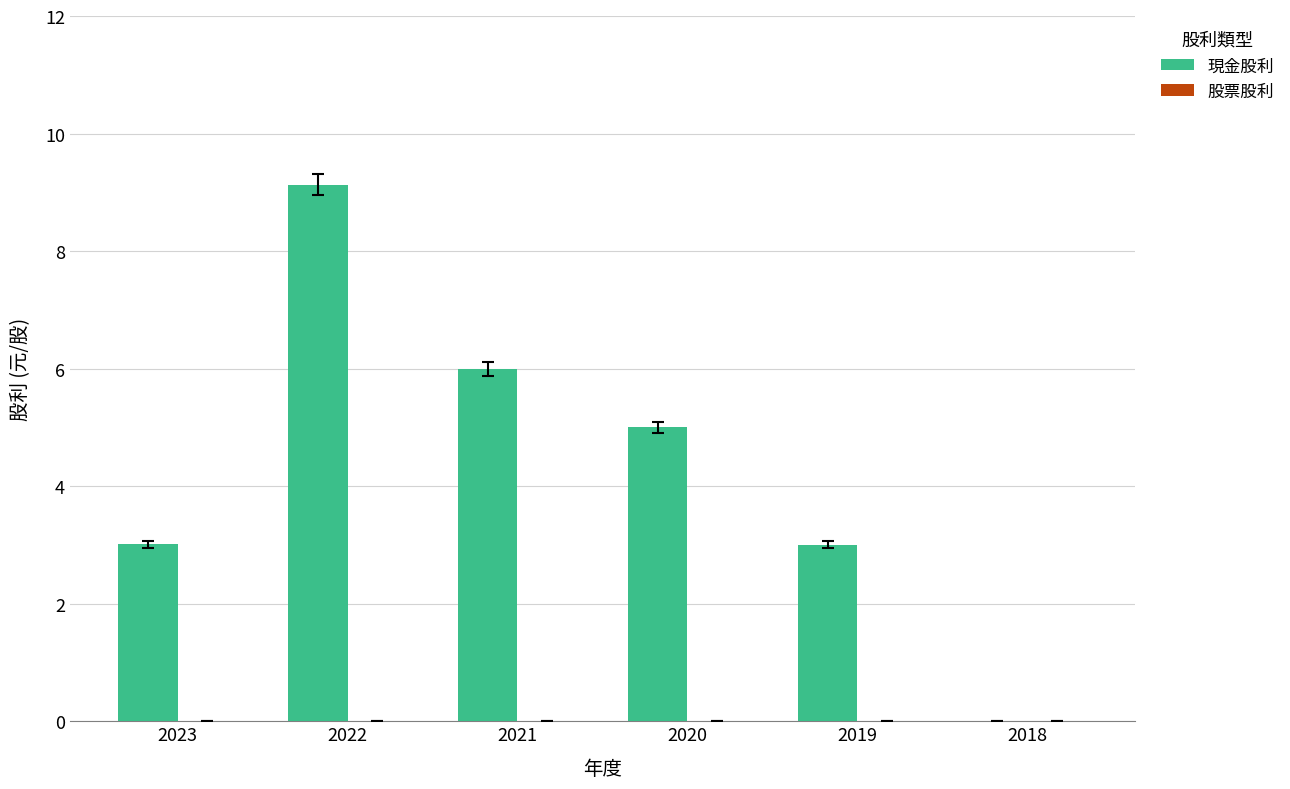

How many distinct data groups are displayed?

1